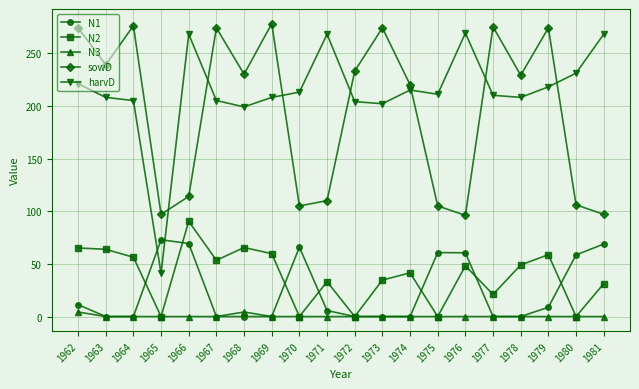

At which label does N1 reach its peak?

1965